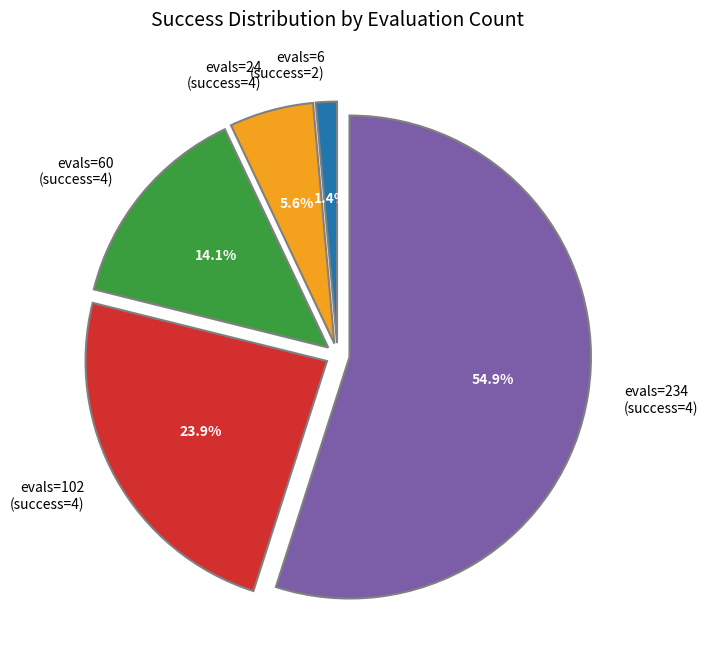

What is the total percentage of evals=60 (success=4) and evals=102 (success=4)?

38.0%